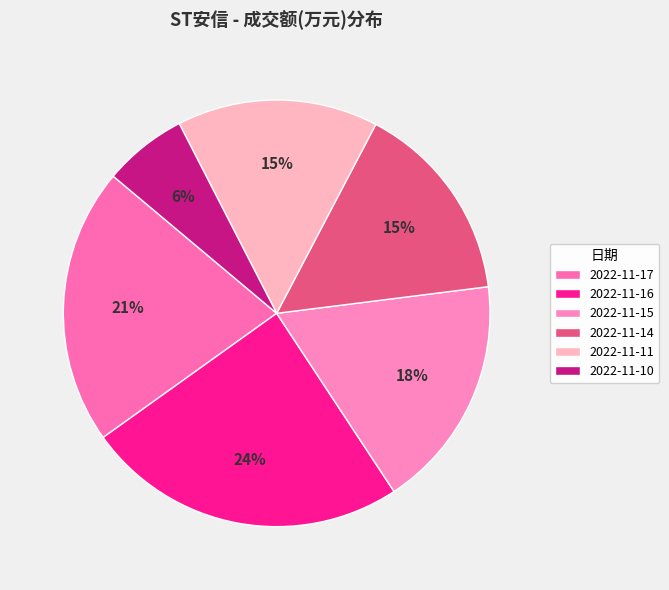

How many slices are in this pie chart?

6